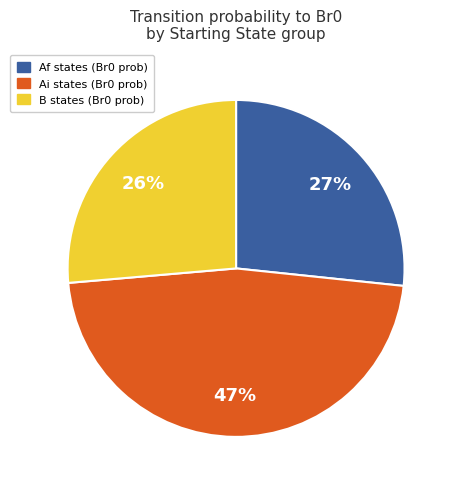

Is the sum of Ai states (Br0 prob) and B states (Br0 prob) greater than half?

Yes